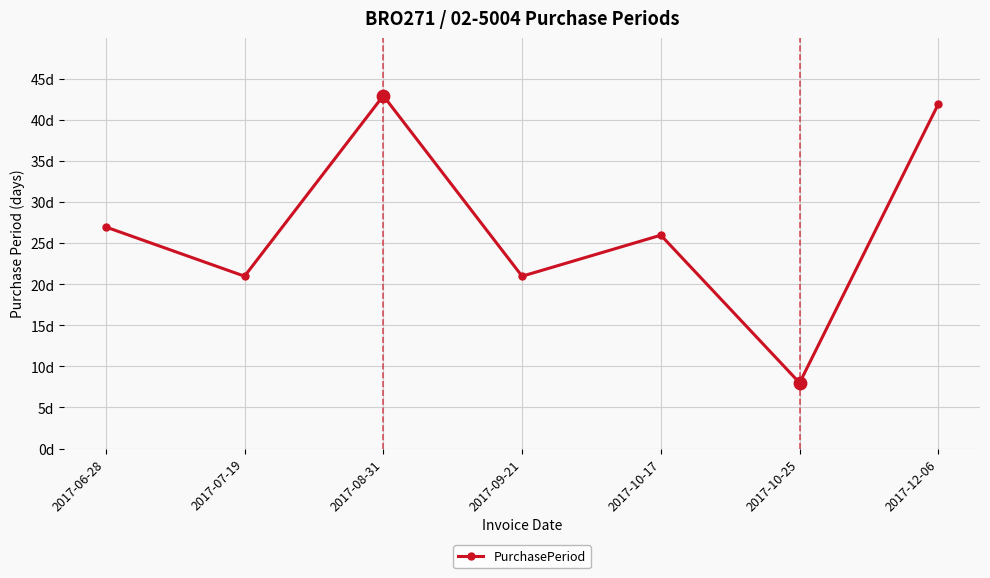

Is this an area chart (filled region under the line)?

No